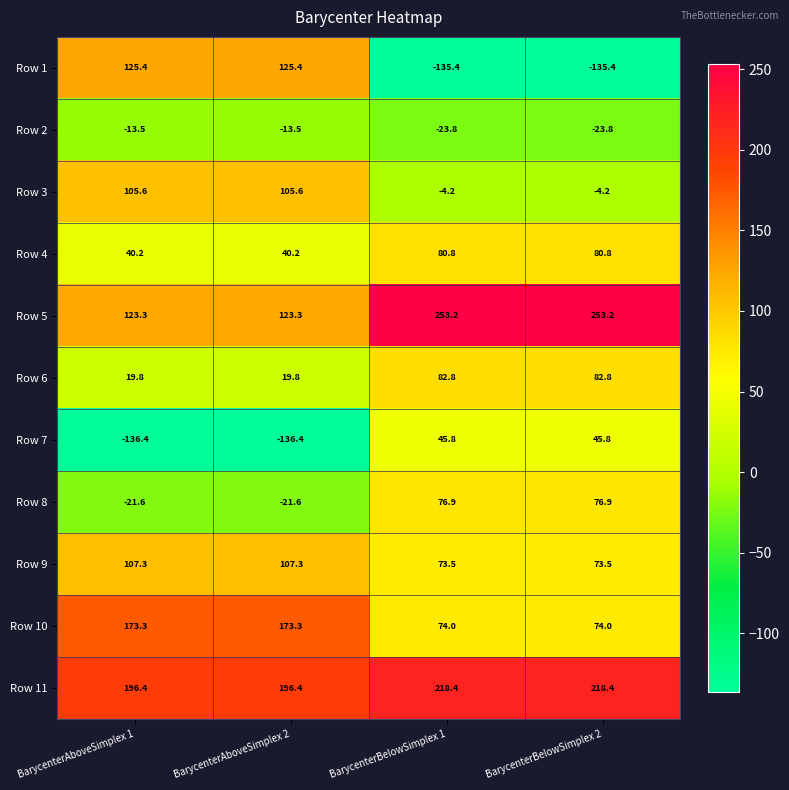

What is the minimum value for Row 10?

74.0